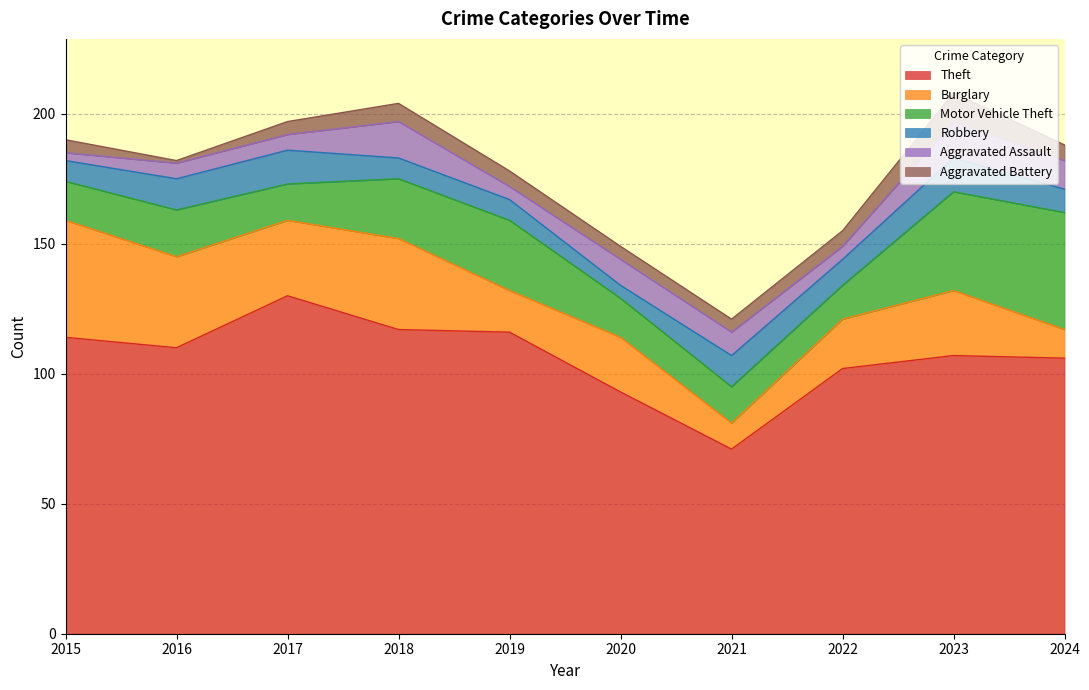

In Robbery, how many points are lower than both neighbors (excluding endpoints)?

2